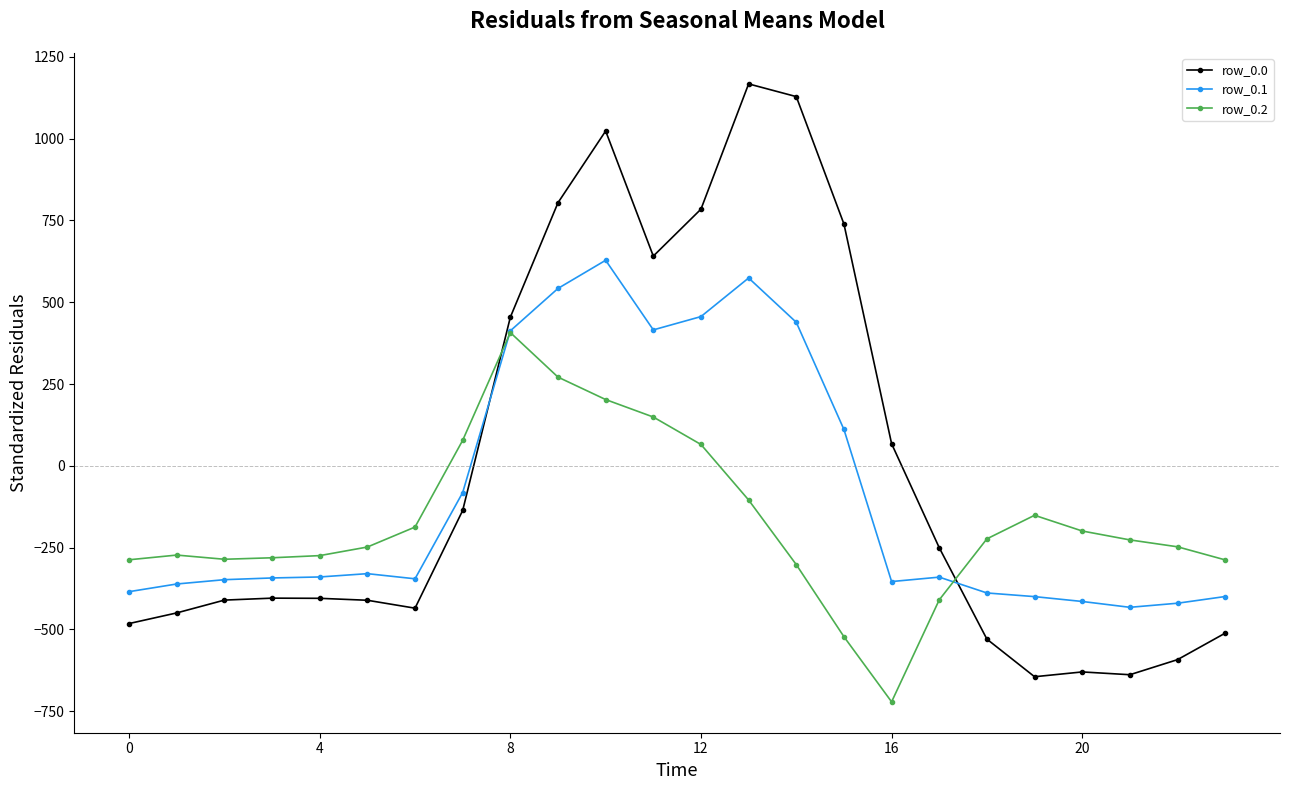

Does the chart display data point markers on the line(s)?

Yes